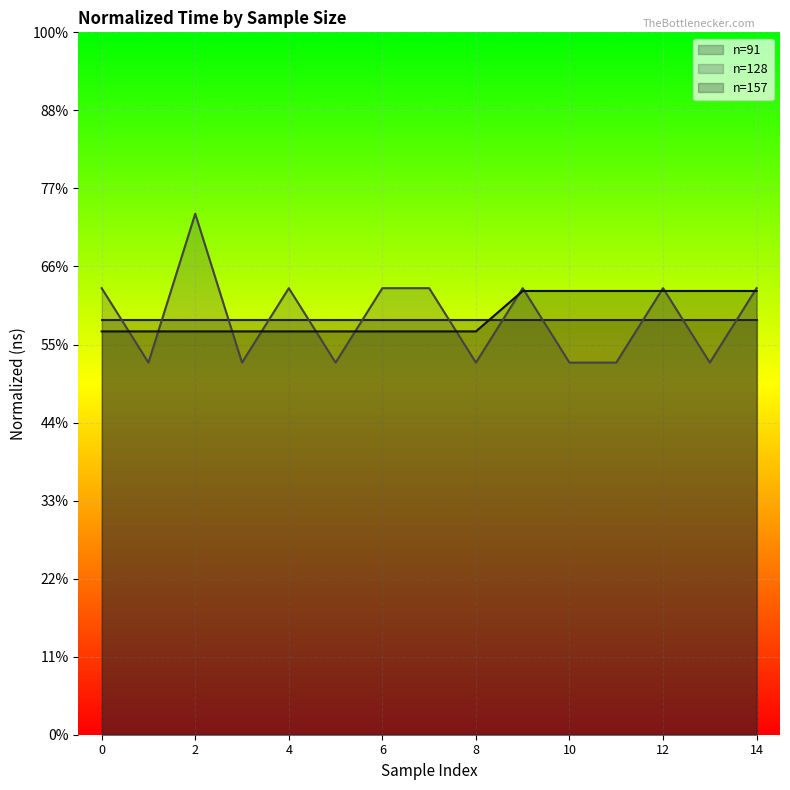

What are all the series names shown in the legend?

n=91, n=128, n=157